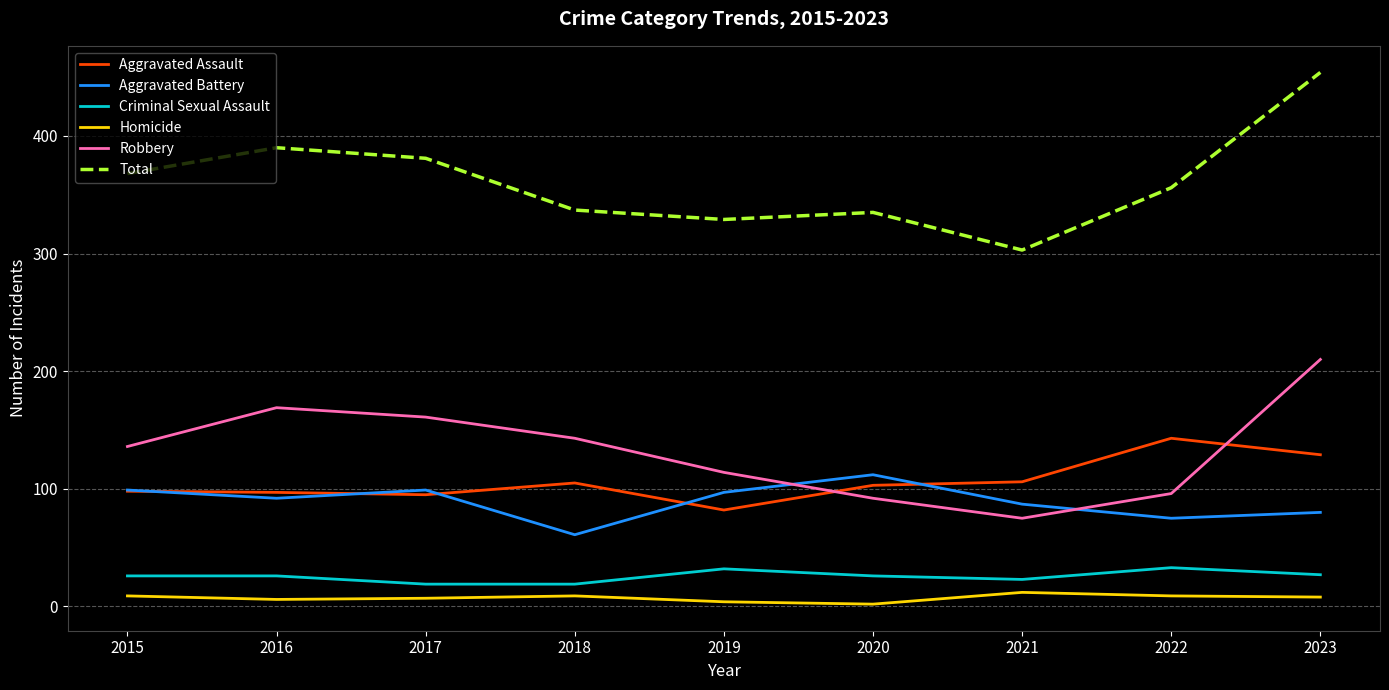

Is it true that Aggravated Battery equals 99 at 2017?

True